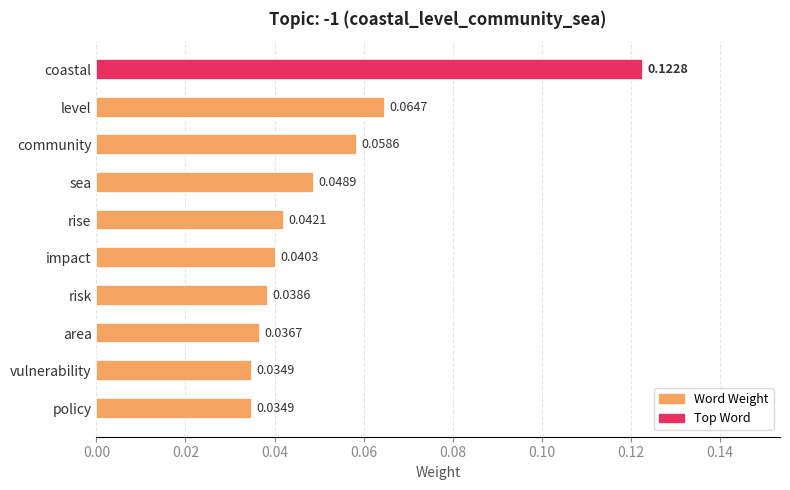

What is the sum of all values?

0.5